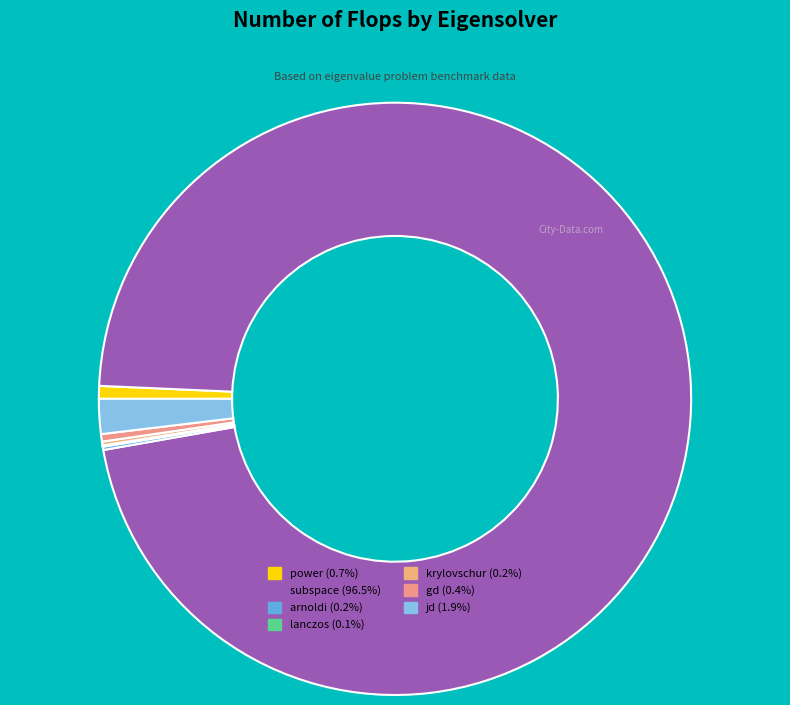

Is it true that krylovschur is 1% of the pie?

False